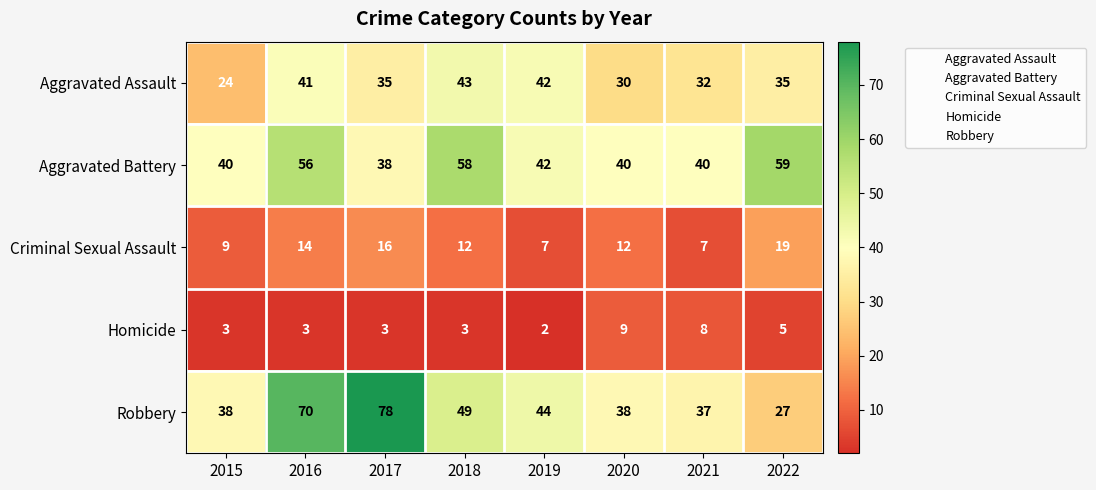

At which category is the sum across all series the highest?

2016